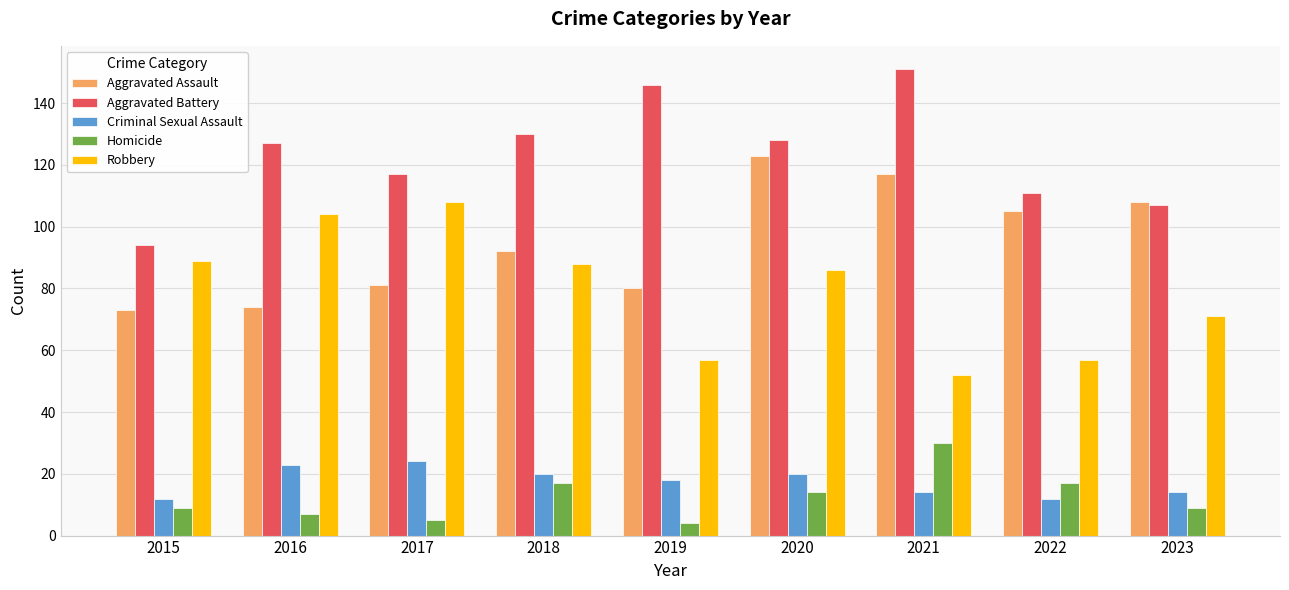

Reading left to right, what are all the values shown in this chart?

Aggravated Assault: 73	74	81	92	80	123	117	105	108
Aggravated Battery: 94	127	117	130	146	128	151	111	107
Criminal Sexual Assault: 12	23	24	20	18	20	14	12	14
Homicide: 9	7	5	17	4	14	30	17	9
Robbery: 89	104	108	88	57	86	52	57	71